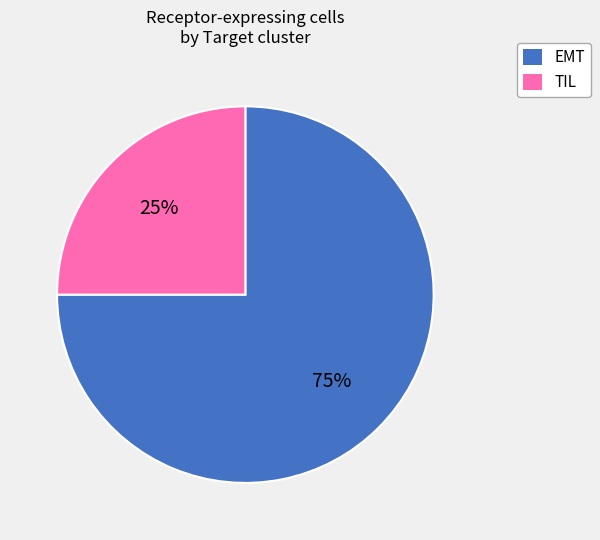

Count the number of slices in the pie.

2